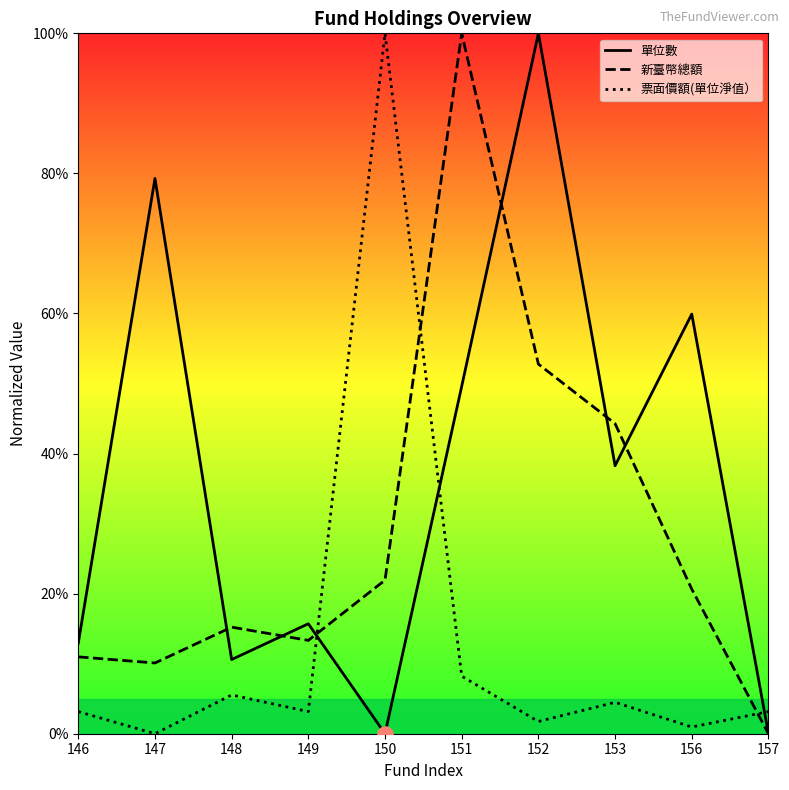

Which series reaches the minimum Y coordinate?

單位數